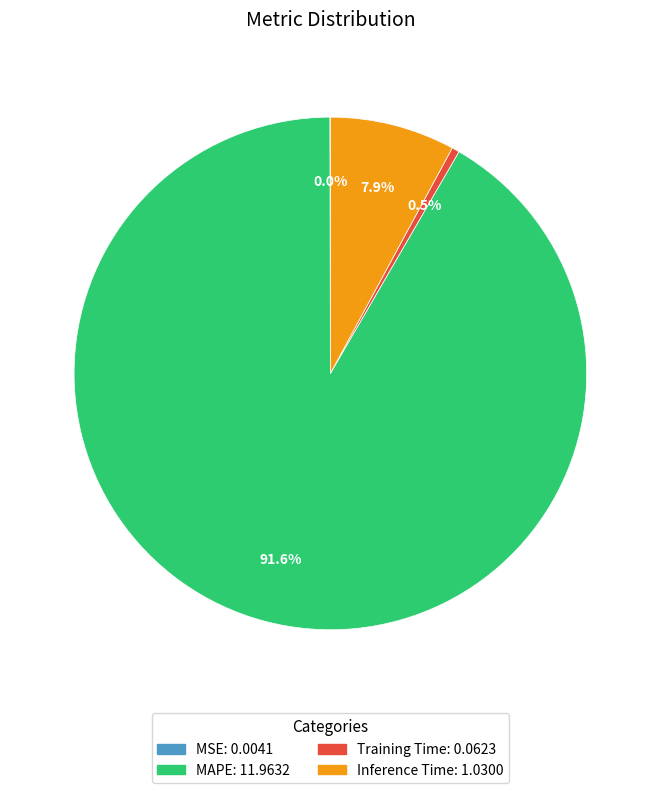

How much of the chart is everything except Training Time?

99.5%